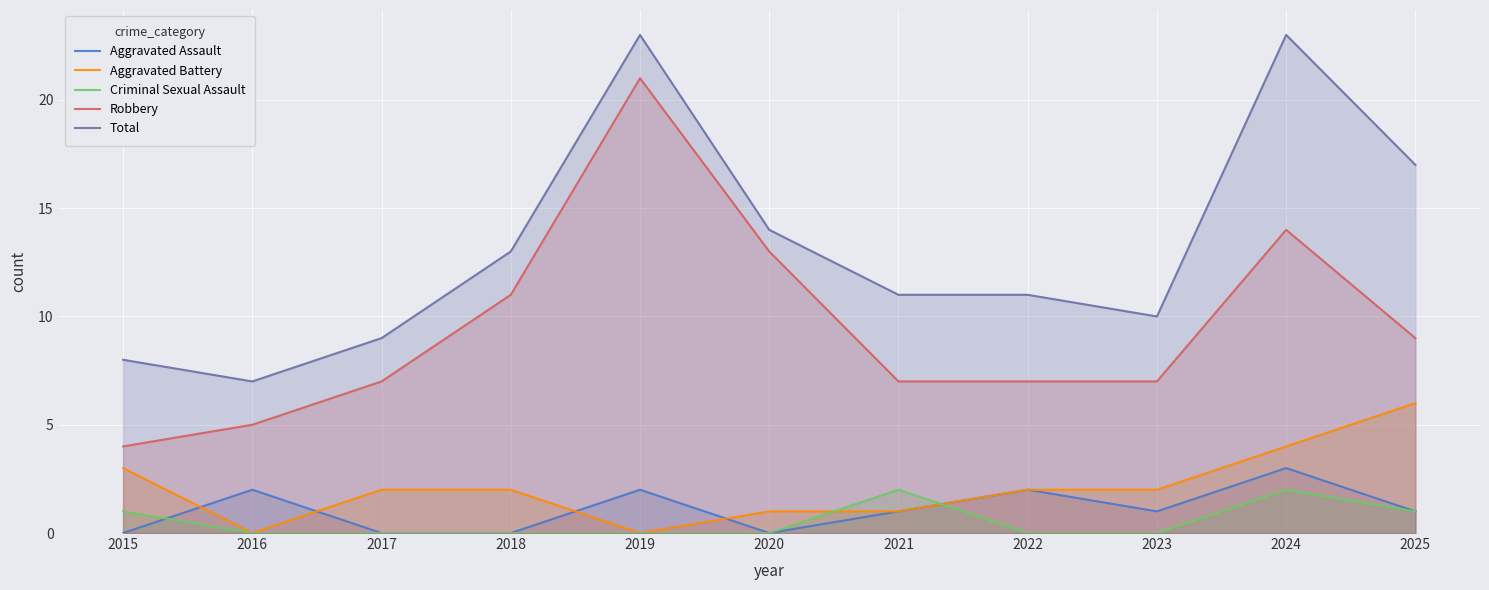

At which category is the sum across all series the highest?

2019